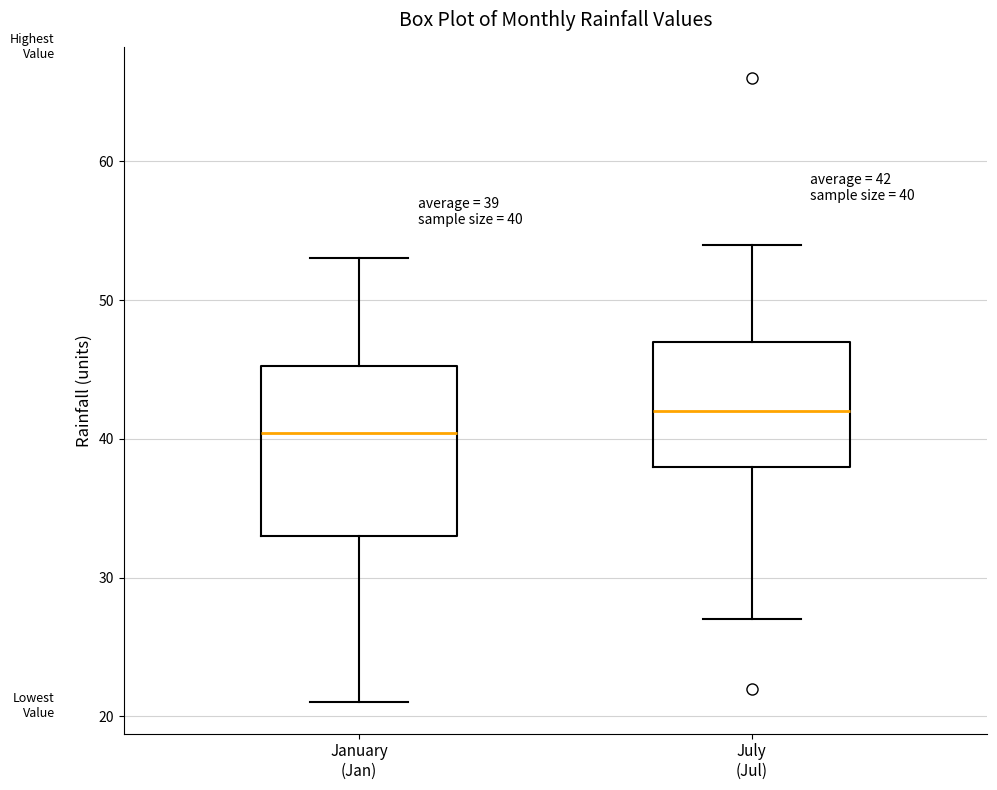

Which box is the tallest, from its lower edge to its upper edge?

January (Jan)